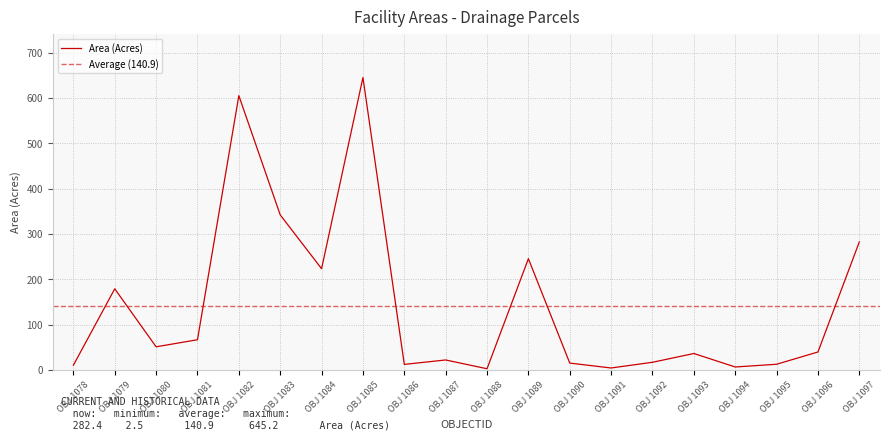

The Area (Acres) series shows 17.5 at OBJ 1081. True or false?

False